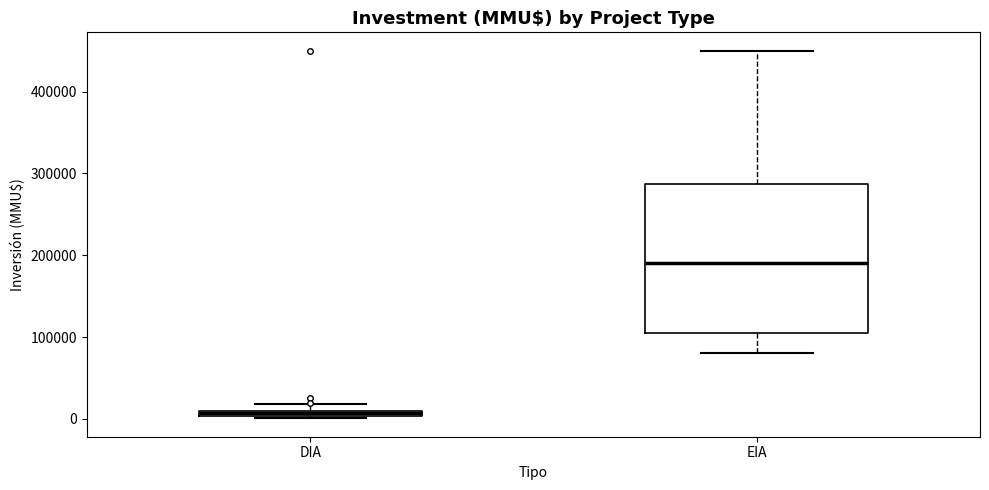

Which box is the tallest, from its lower edge to its upper edge?

EIA